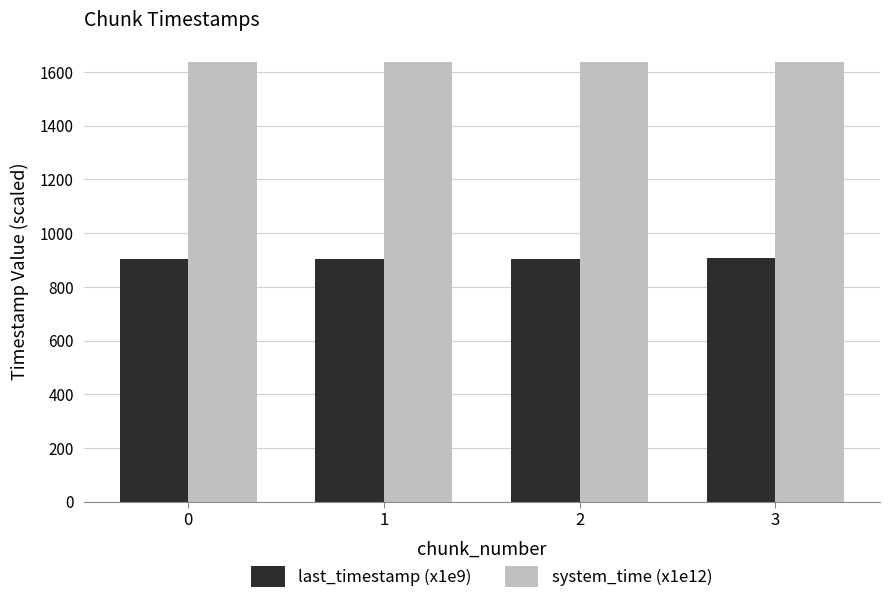

What is the highest value of the last_timestamp (x1e9) series?

905.7